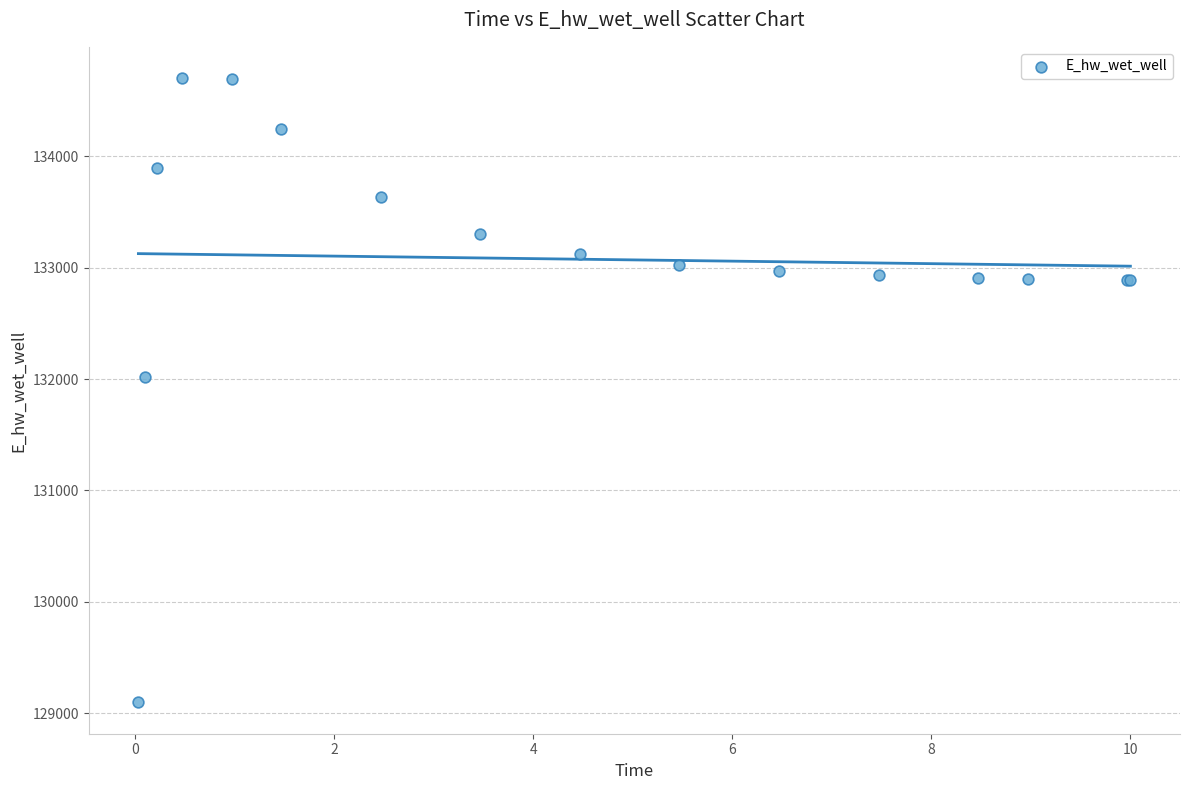

What Y value in the scatter plot is closest to 131899?

132021.1